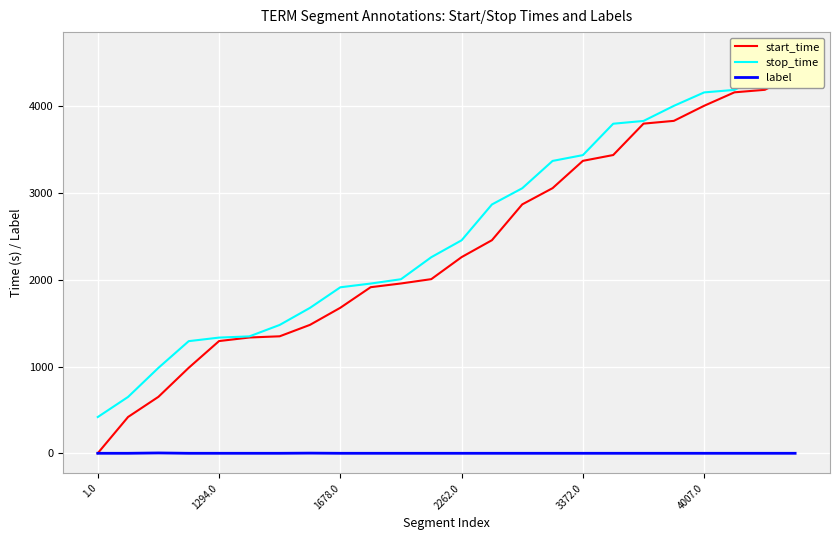

How many data points in stop_time are above 2456?

11